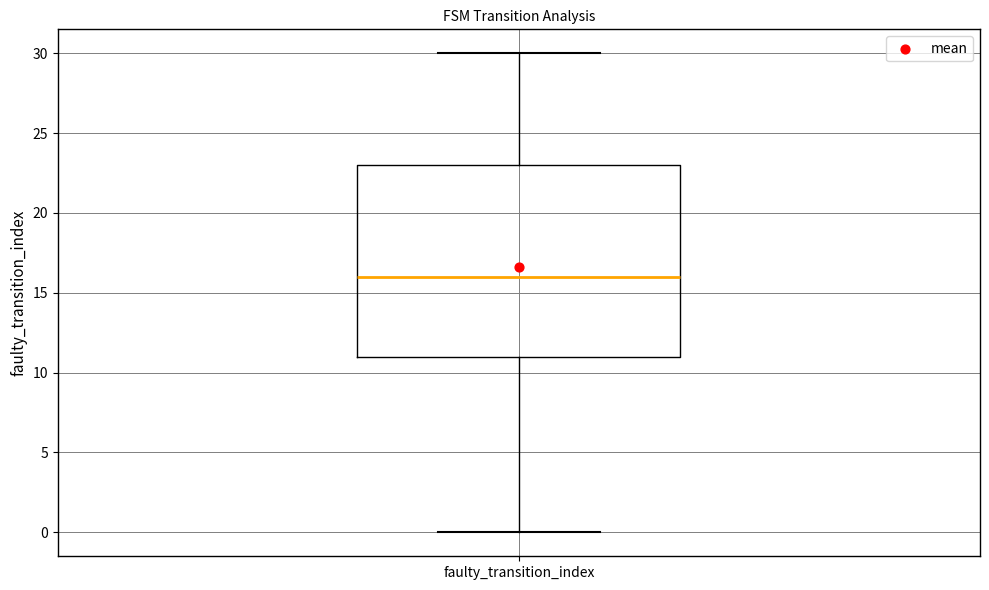

Where is the lower edge of the box for faulty_transition_index on the y-axis? The values are not printed on the chart, so give them approximately, as read against the axis.

11